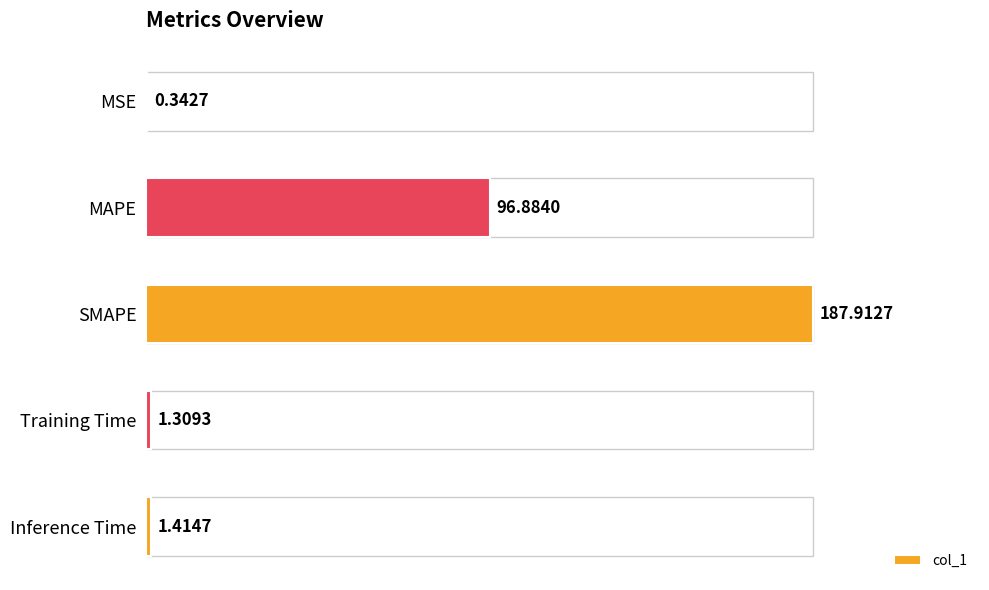

What is the sum of all values?

287.9